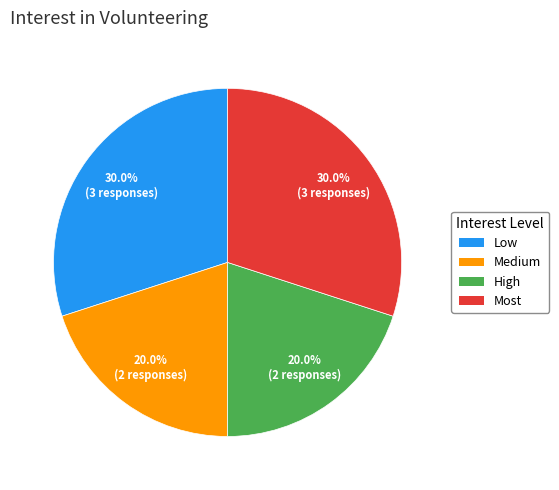

Is it true that Low is 30% of the pie?

True